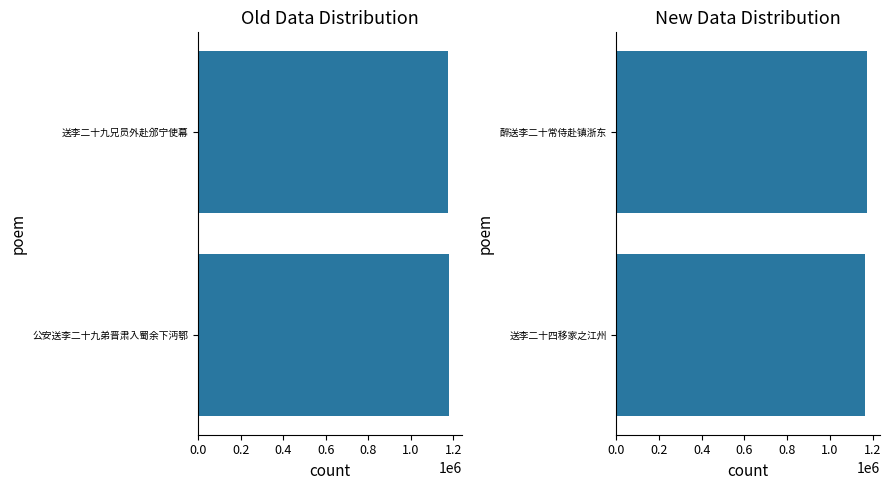

What is the difference between the maximum and minimum values?

13252